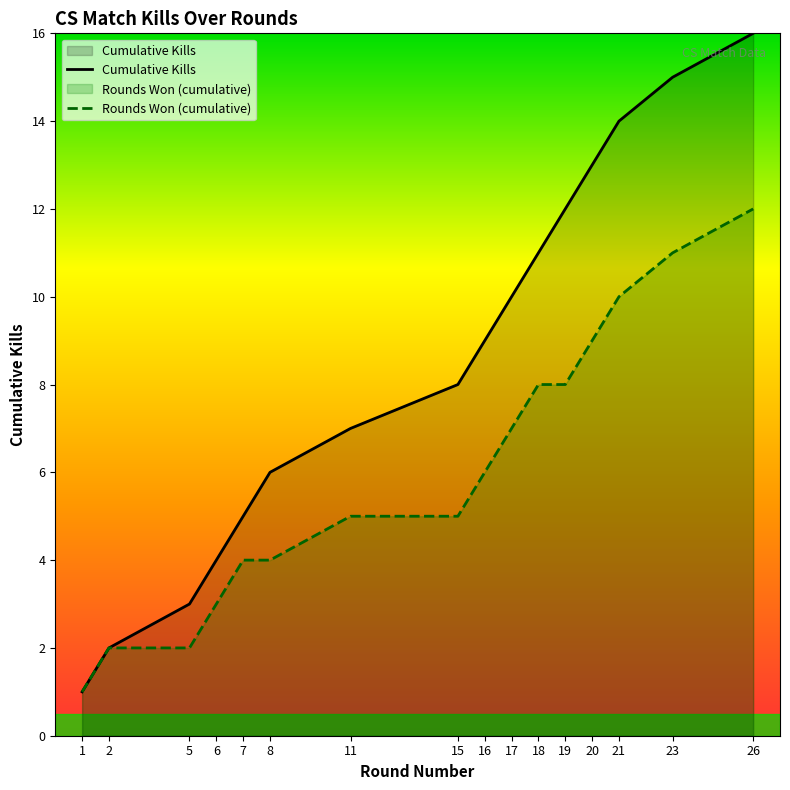

How many series are shown in this chart?

2